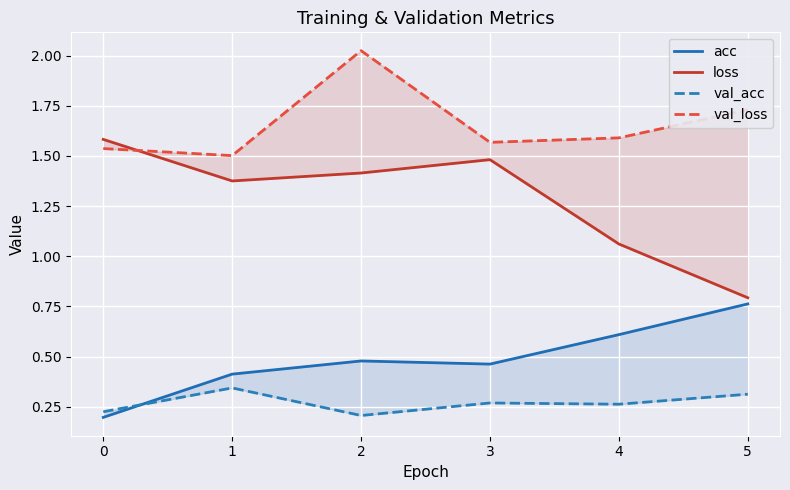

What is the sum of the val_loss values at 1 and 0?

3.0